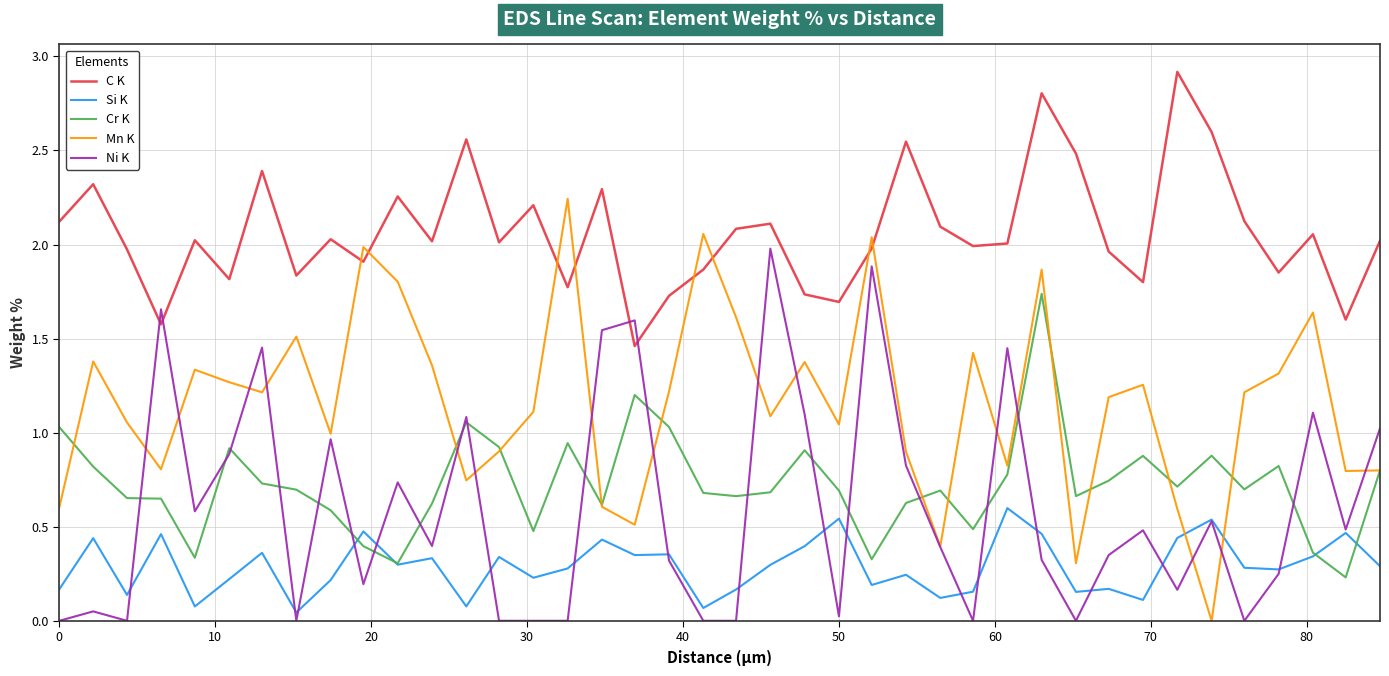

What is the maximum value shown in the chart?

2.9